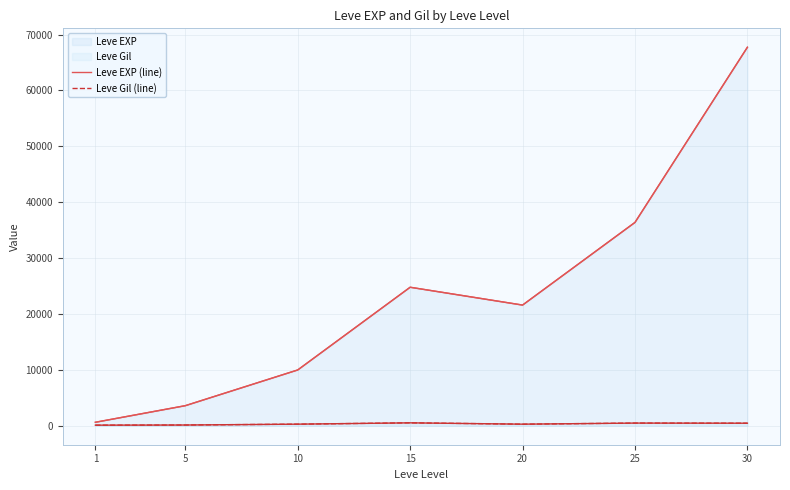

Which series has the widest spread of values?

Leve EXP (line)